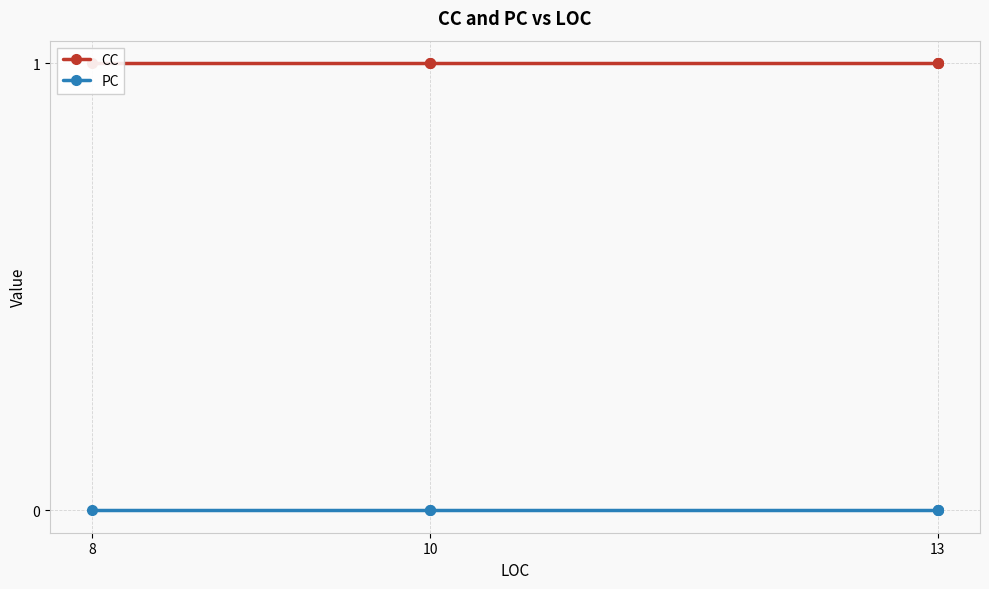

What is the difference between the highest and lowest values at 10?

1